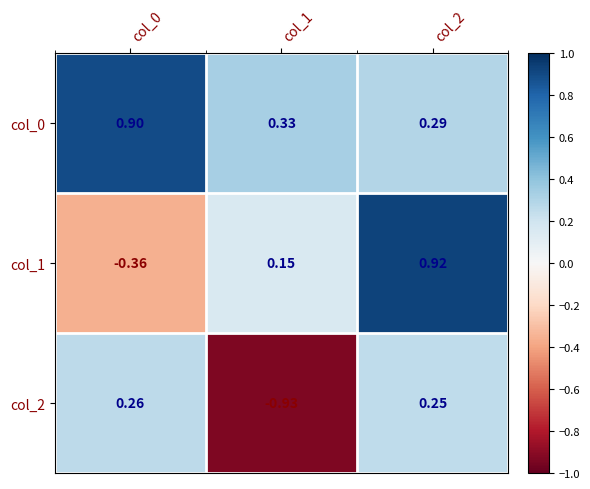

Is the value of col_0 at col_1 greater than the value of col_1 at col_2?

No